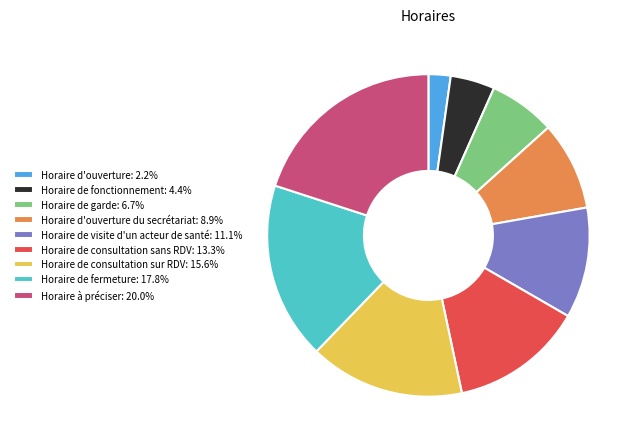

Does any single category account for the majority?

No